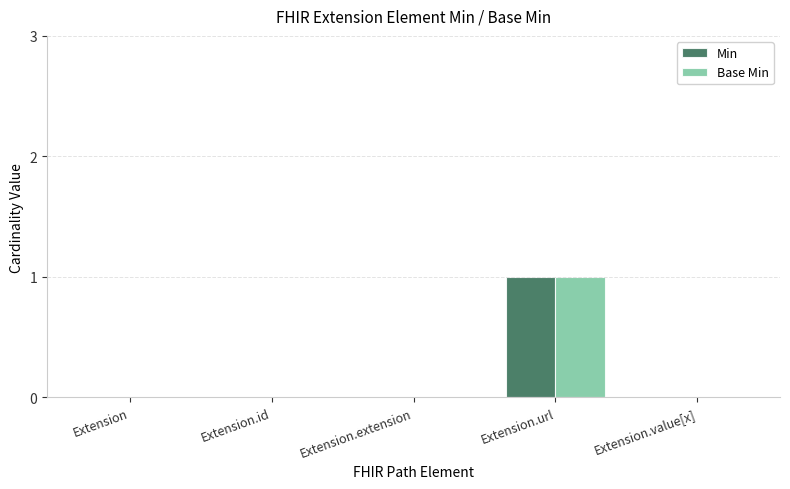

At which category is the sum across all series the highest?

Extension.url